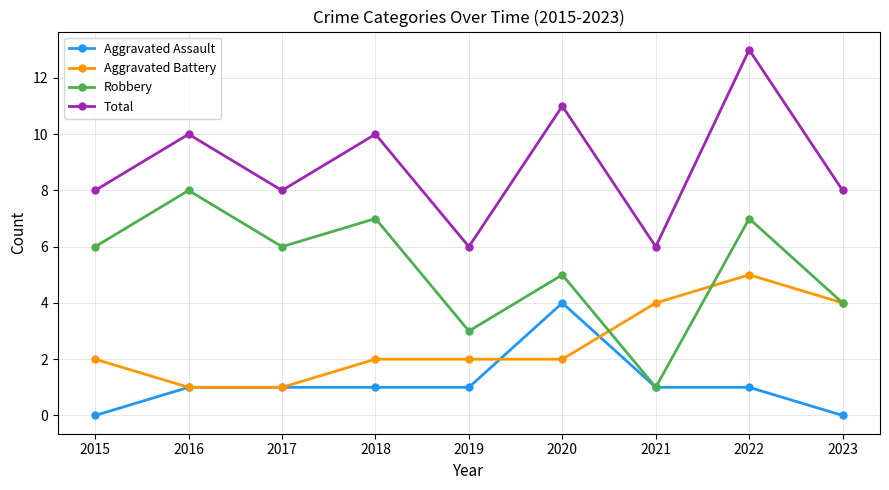

List the series in order of their peak value, lowest first.

Aggravated Assault, Aggravated Battery, Robbery, Total